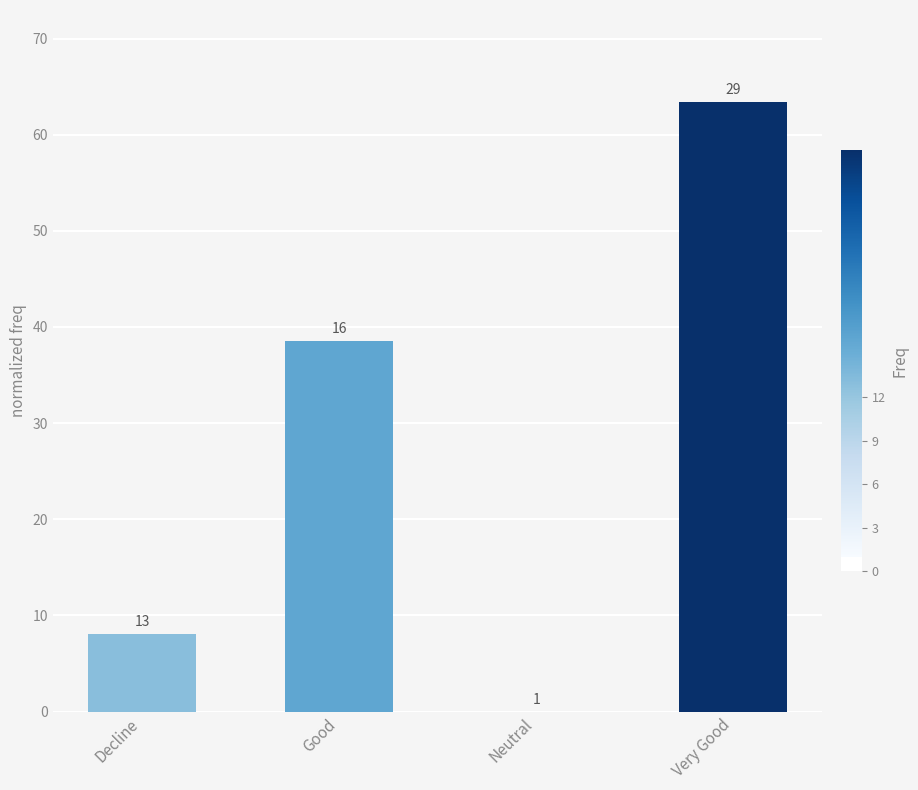

What is the difference between the values at Good and Very Good?

24.9